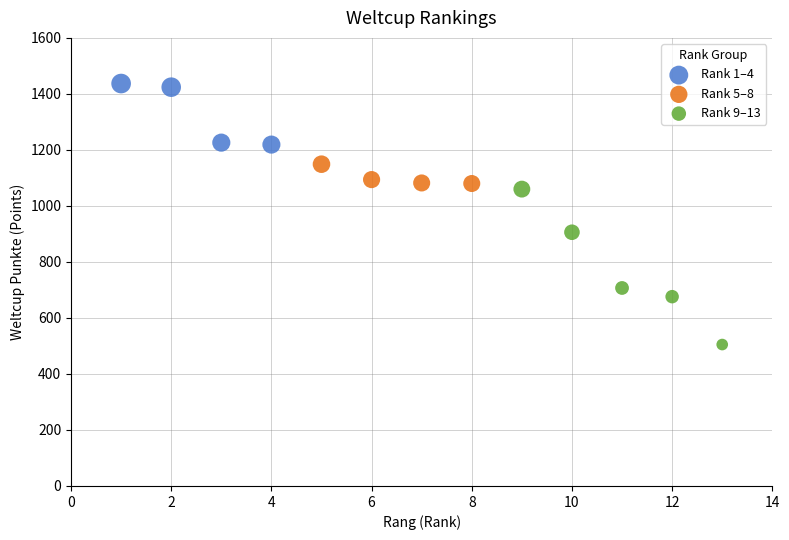

Which series has the widest spread of Y values?

Rank 9–13